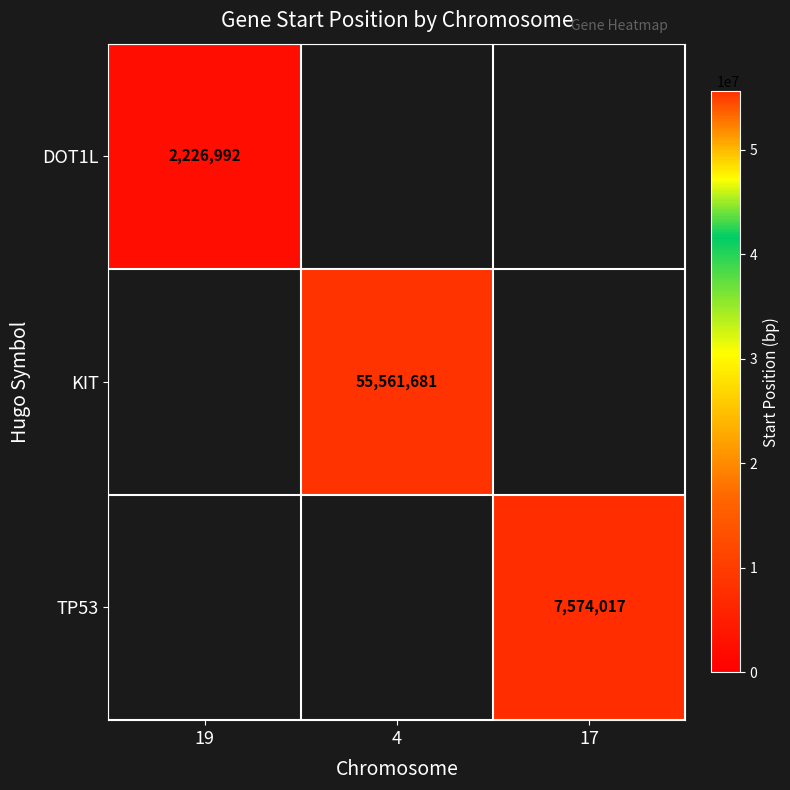

The KIT series shows 55561681 at 4. True or false?

True